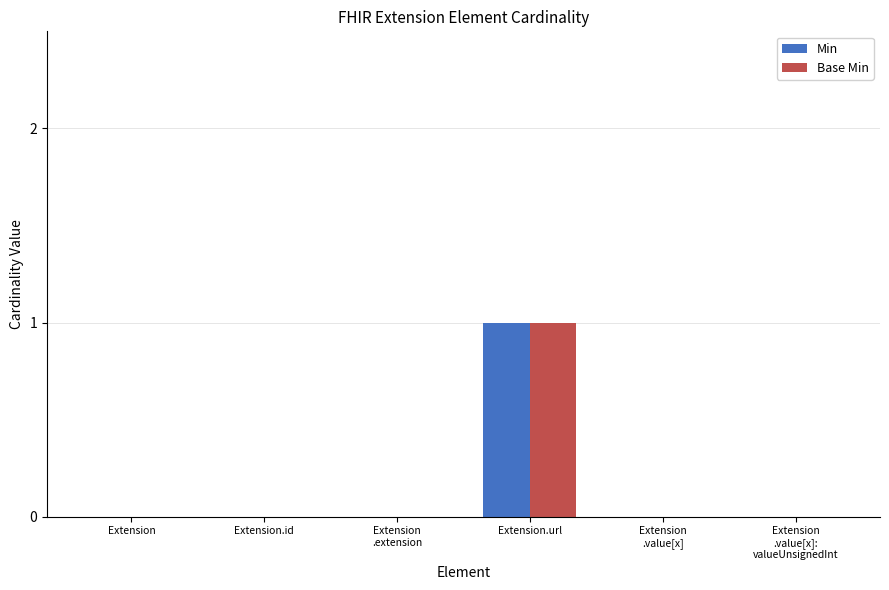

Count the number of data series in this chart.

2